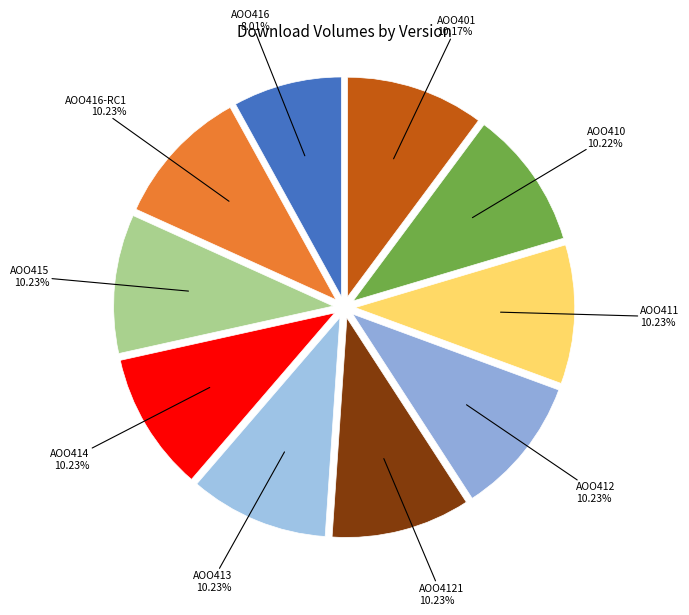

Count the number of slices in the pie.

10